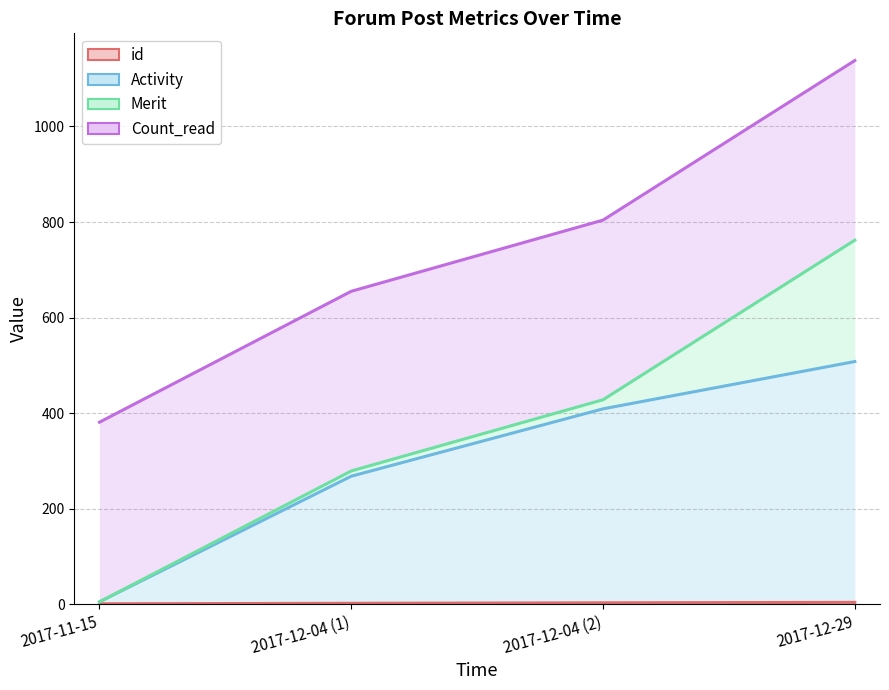

The value of Activity at 2017-12-04 (2) is 409. True or false?

True